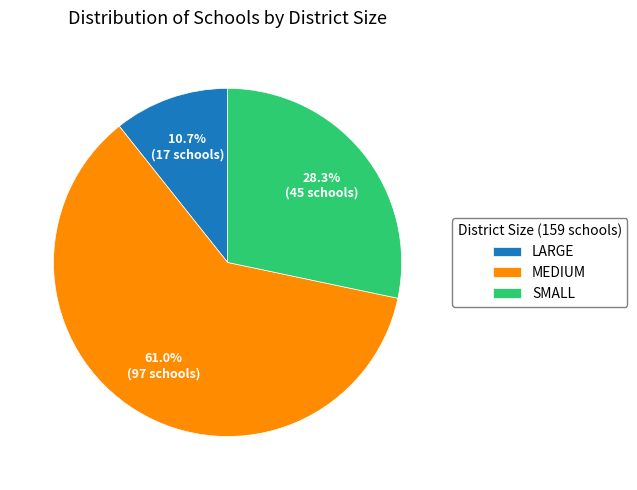

How many segments does this pie chart have?

3